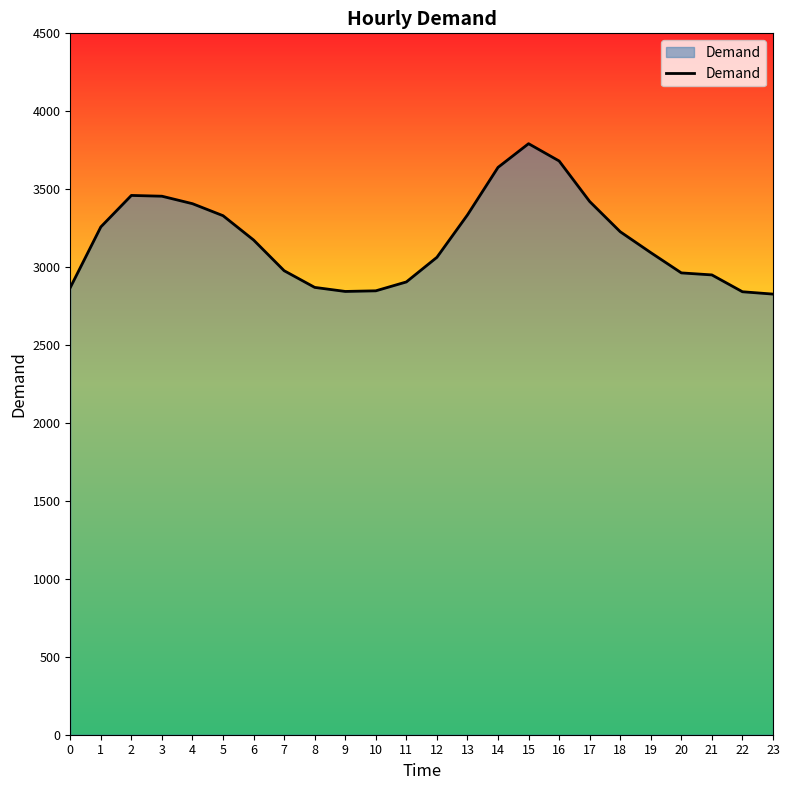

What is the change in value from 3 to 13?

-120